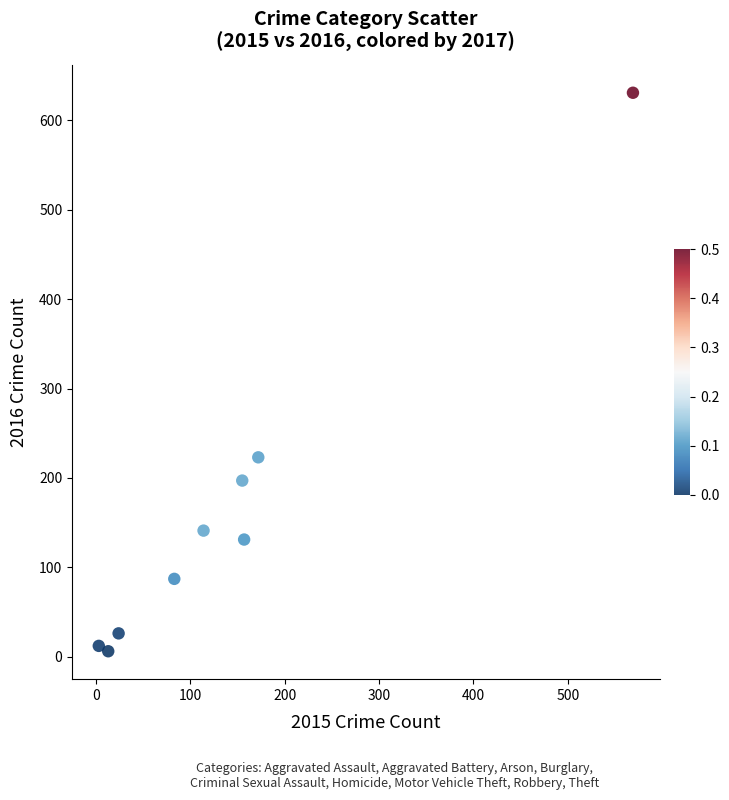

What is the range of X values (max minus min)?

566